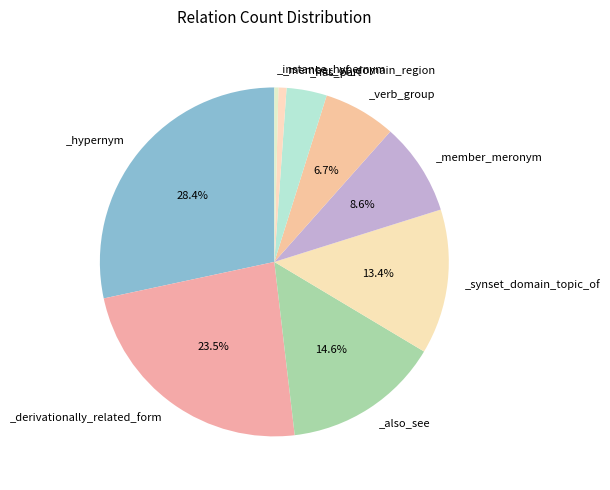

Count the number of slices in the pie.

9